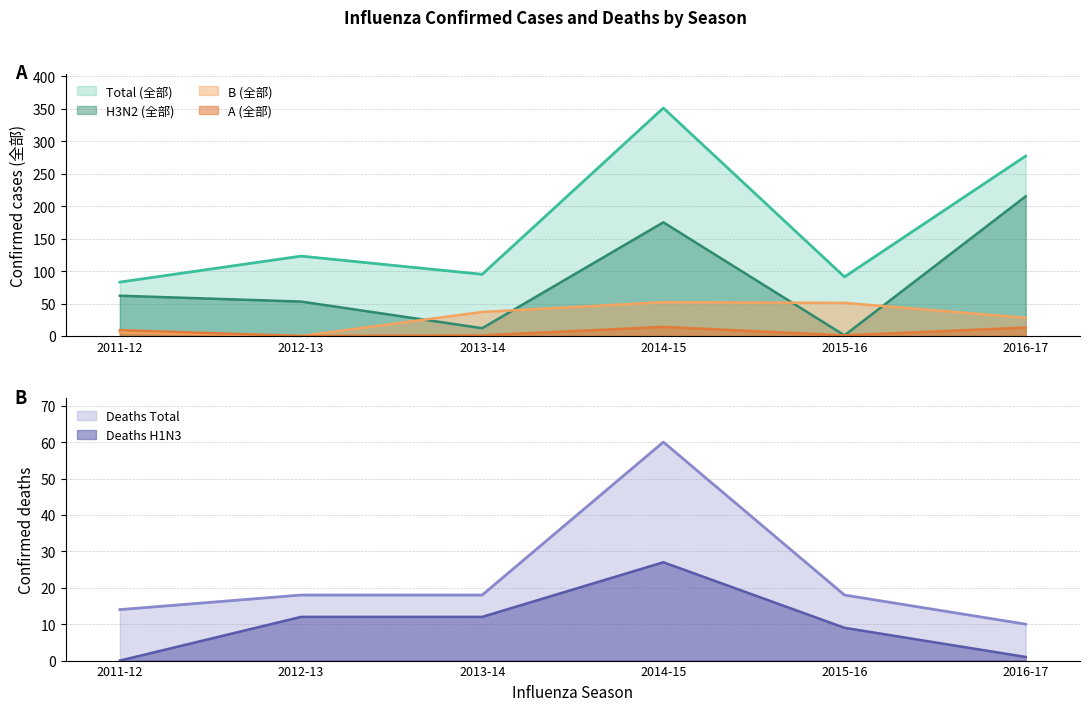

True or false: Deaths H1N3 has a value of 12 at 2012-13.

True